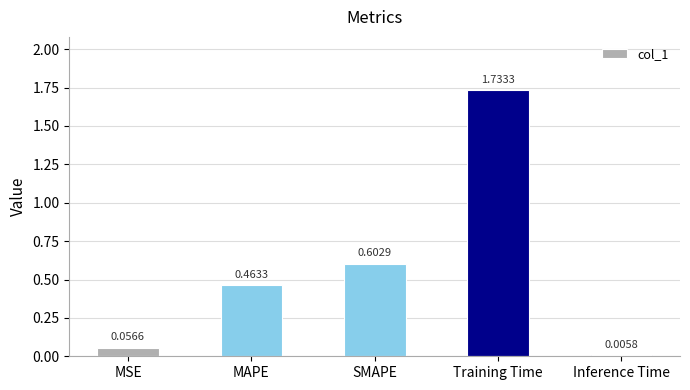

Between SMAPE and Training Time, which is larger?

Training Time